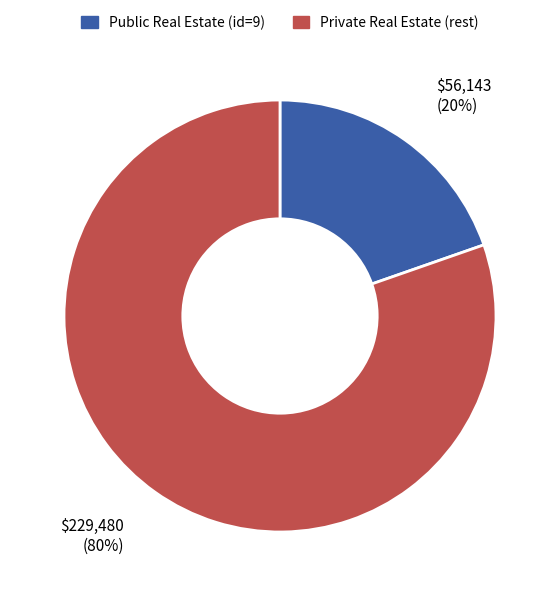

Is there a majority slice in this chart?

Yes